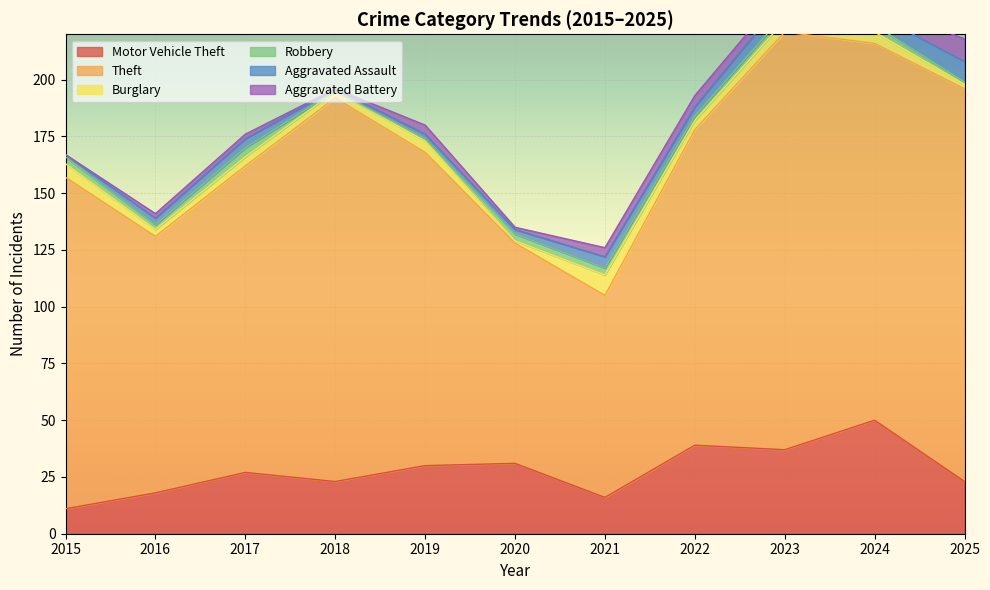

What is the sum of all Robbery values?

25